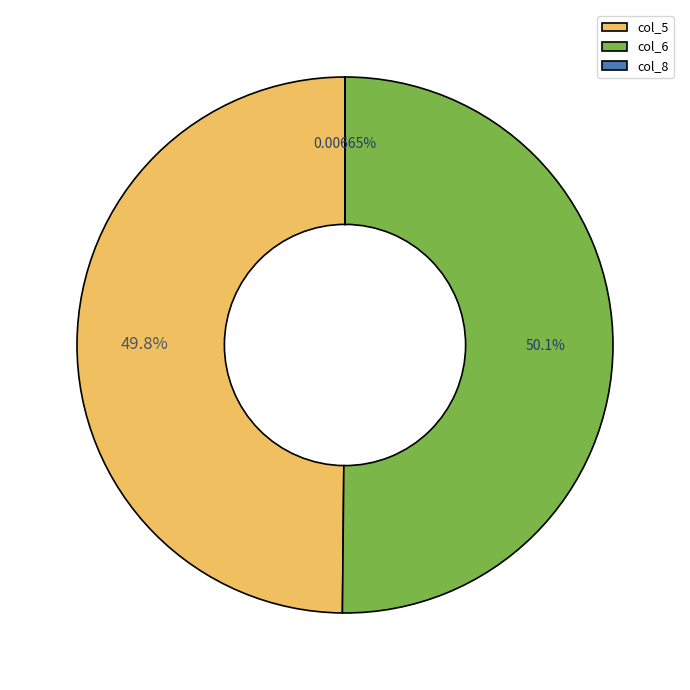

What is the majority slice?

col_6